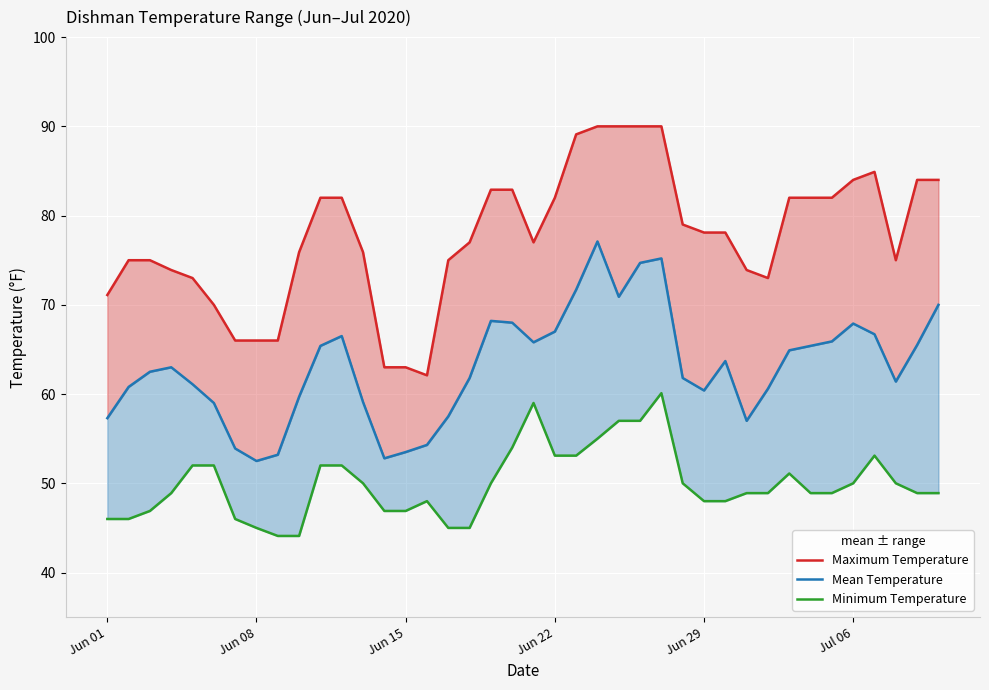

Is it true that Maximum Temperature equals 114.7 at 30?

False